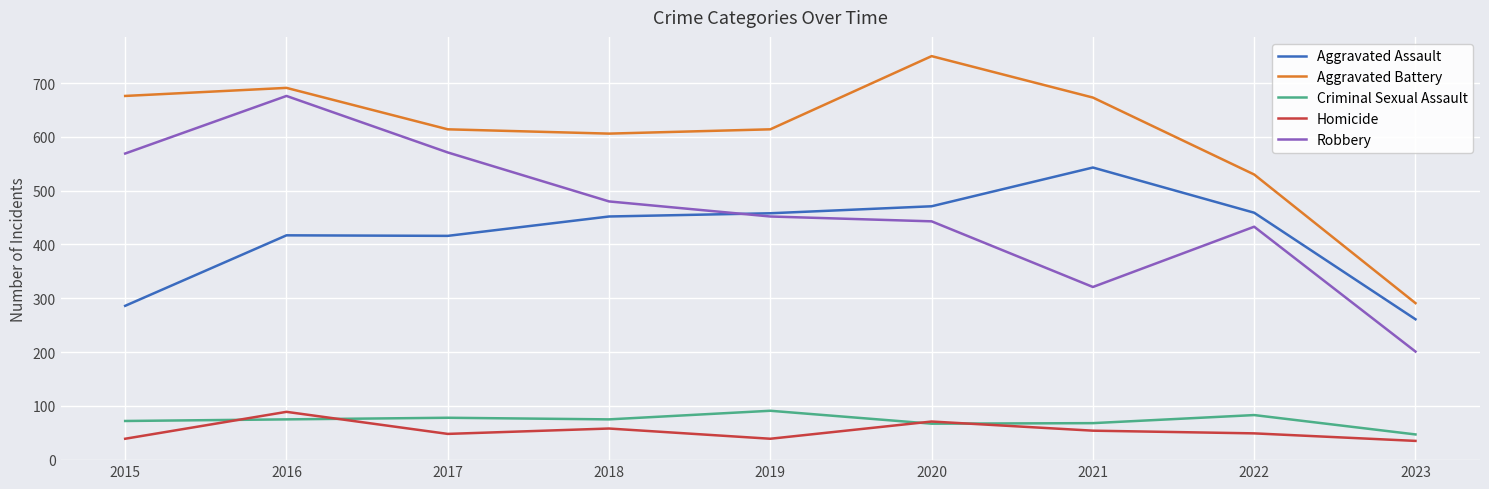

What is the greatest value displayed?

750